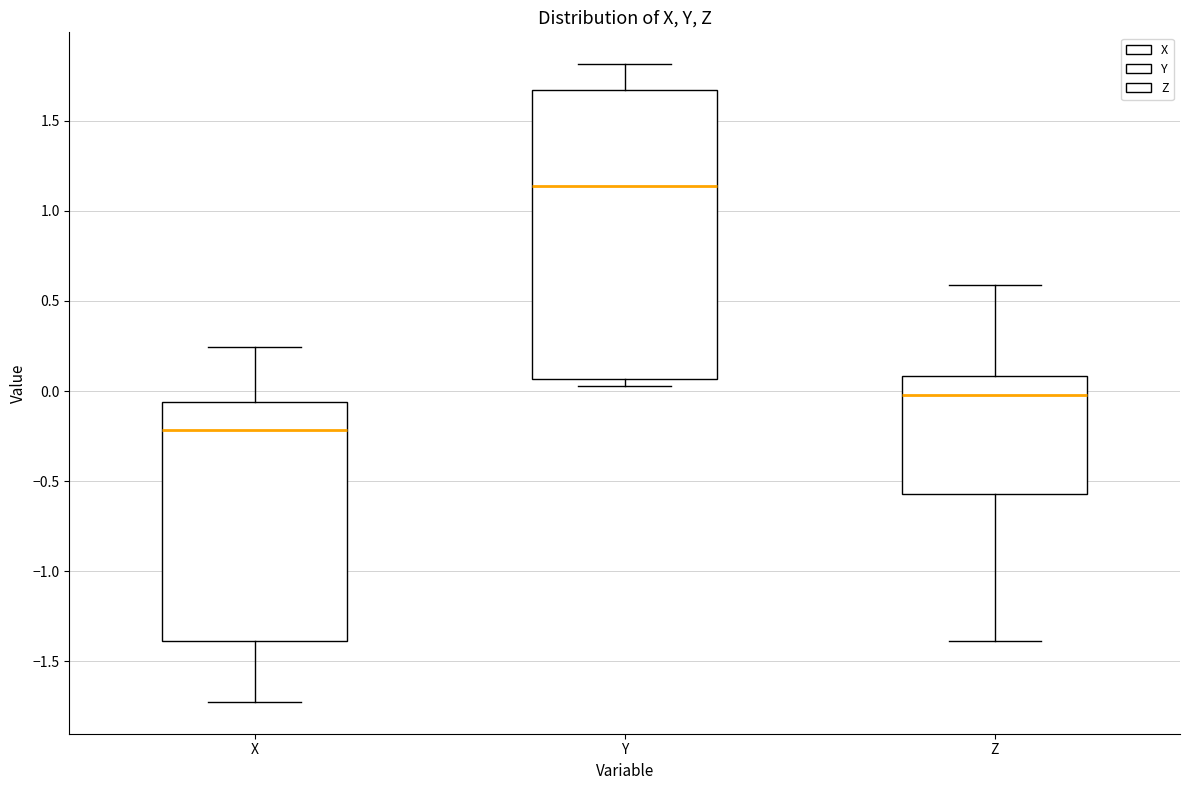

Reading left to right, transcribe this box plot: for each box, give where its median line is, the range the box spans, and where its two whiskers end, as read against the y-axis. The values are not printed on the chart, so give them approximately, as read against the axis.

X: median -0.20, box -1.40 to -0.05, whiskers -1.70 to 0.25
Y: median 1.15, box 0.05 to 1.65, whiskers 0.05 (just below the box's lower edge) to 1.80
Z: median 0.00, box -0.55 to 0.10, whiskers -1.40 to 0.60